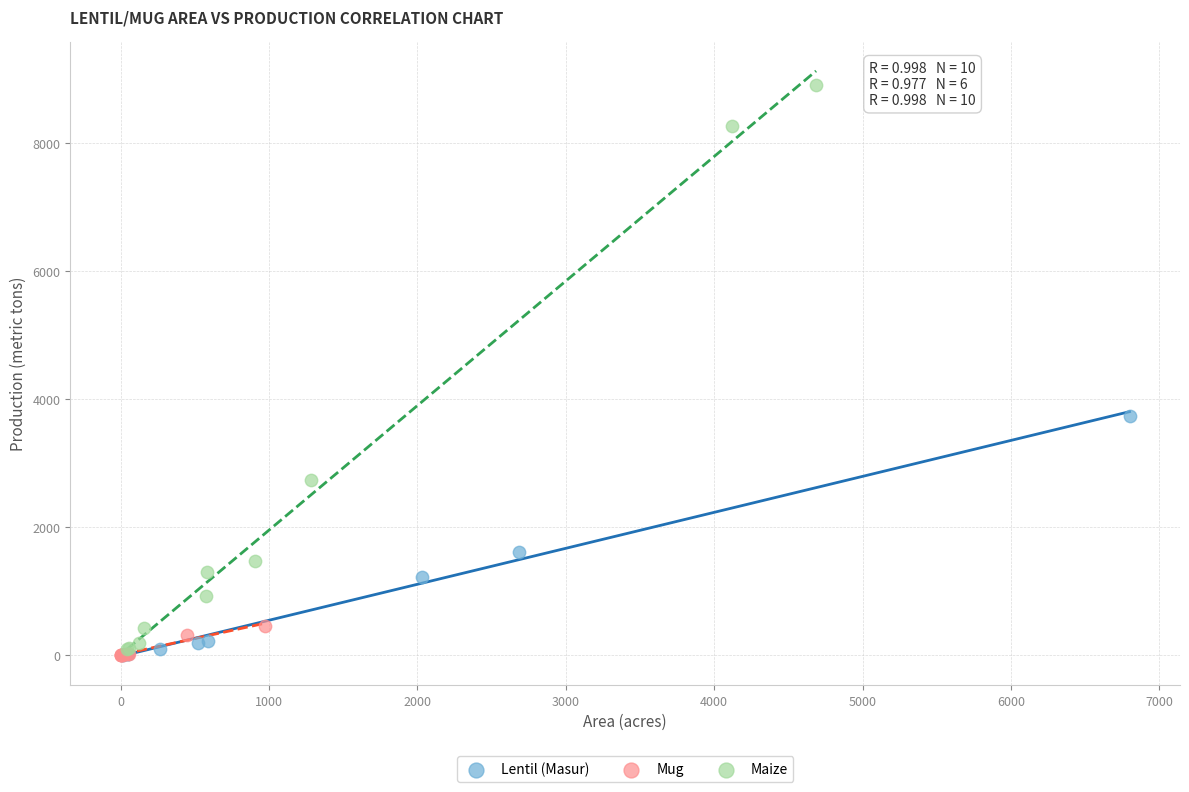

Which series has the widest spread of Y values?

Maize